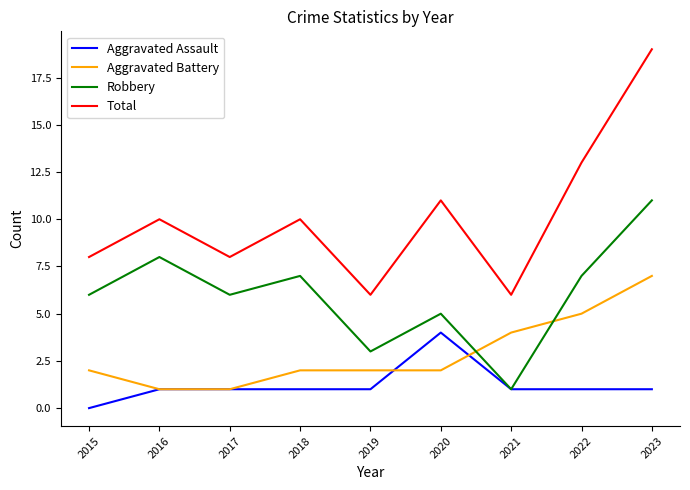

How many Aggravated Assault values are between 1 and 2?

7